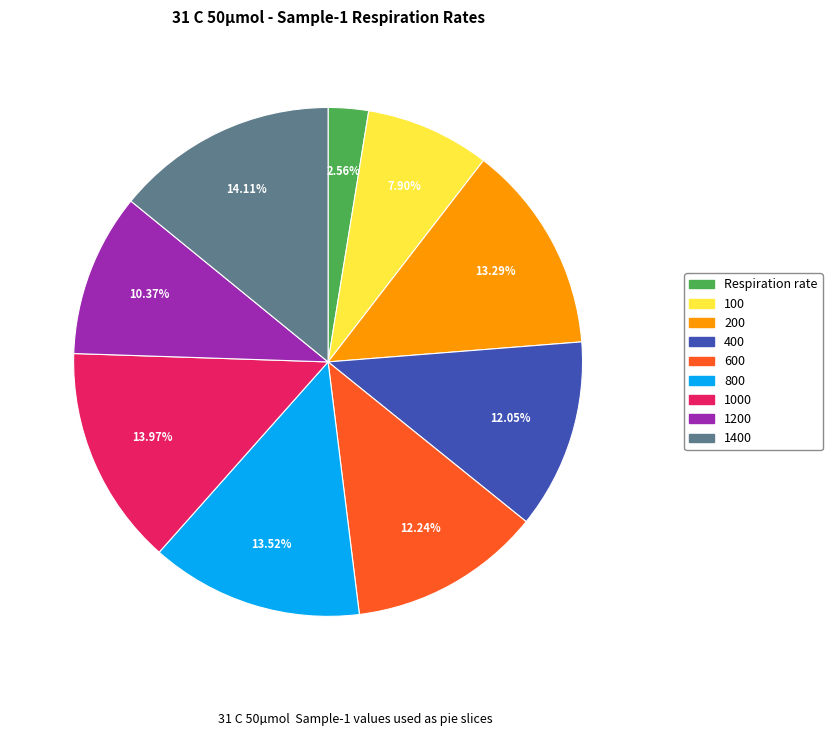

Is there a majority slice in this chart?

No